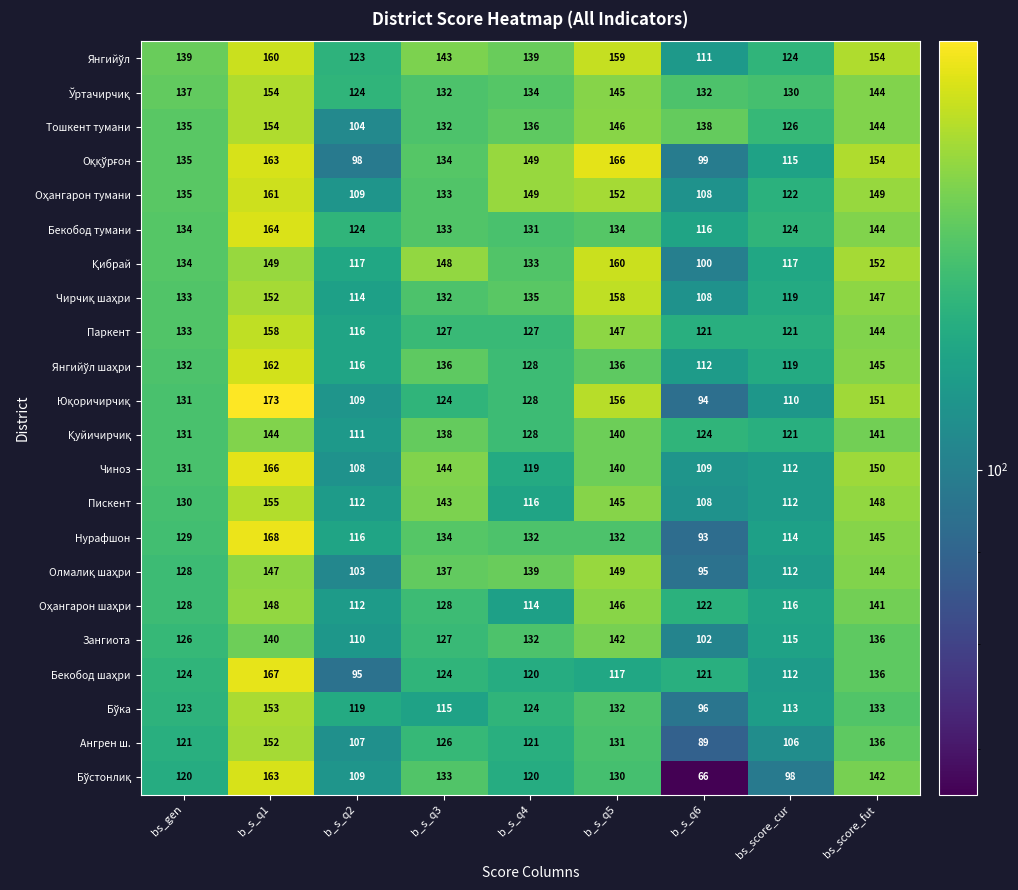

What is the sum of the Чиноз values at b_s_q5 and b_s_q2?

248